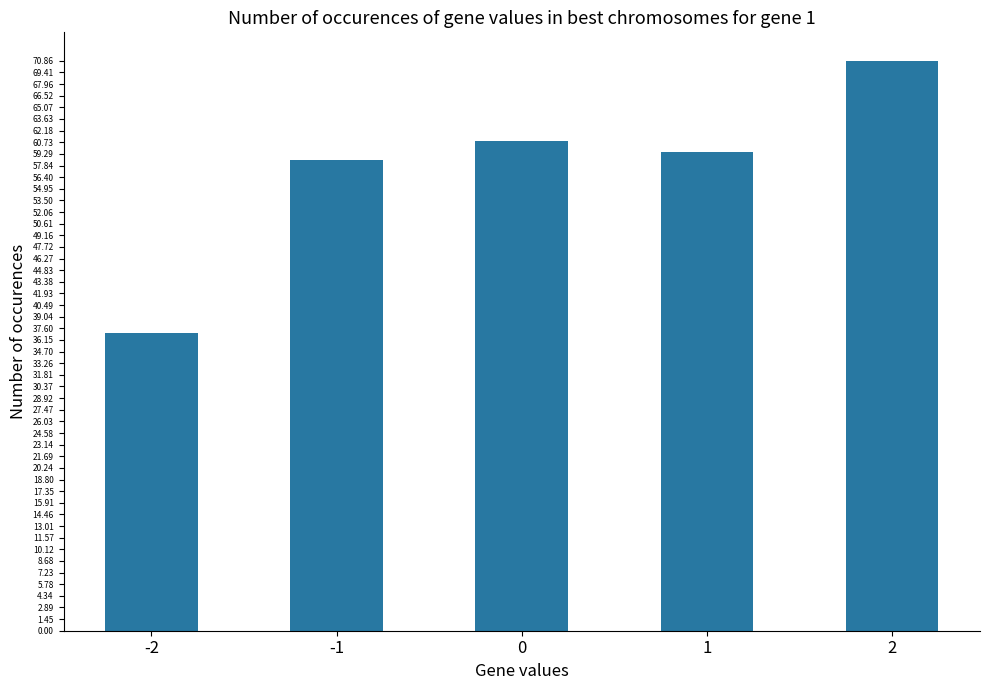

Reading left to right, list all the values displayed in this chart.

37.0	58.5	60.8	59.5	70.9